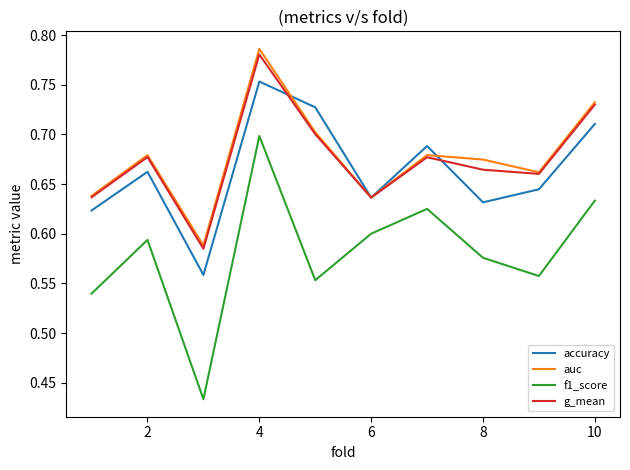

Which series has the widest spread of values?

f1_score